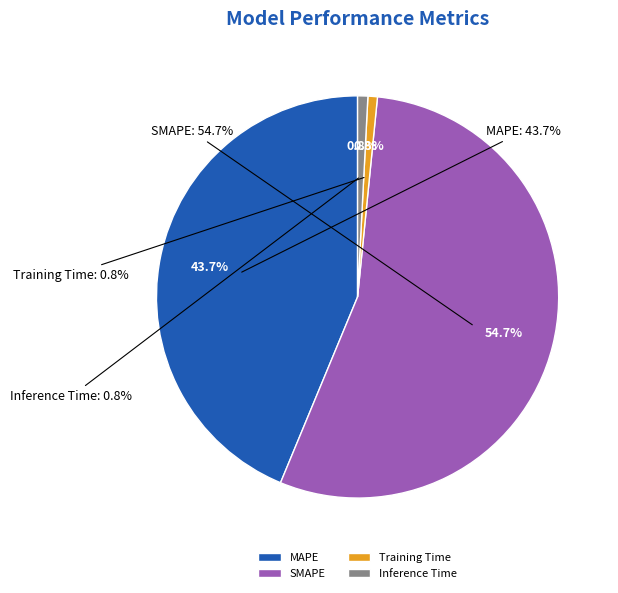

Count the number of slices in the pie.

4